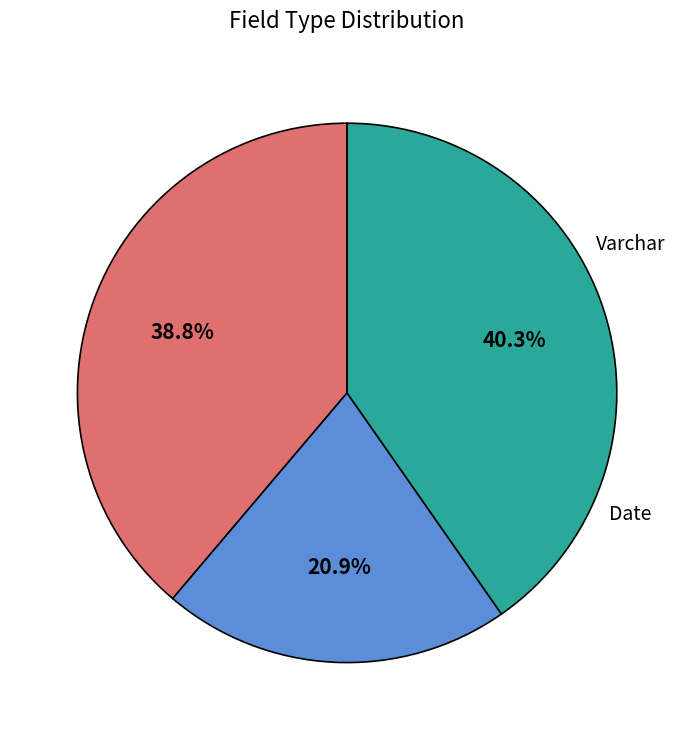

Is there any slice that represents more than half of the pie?

No